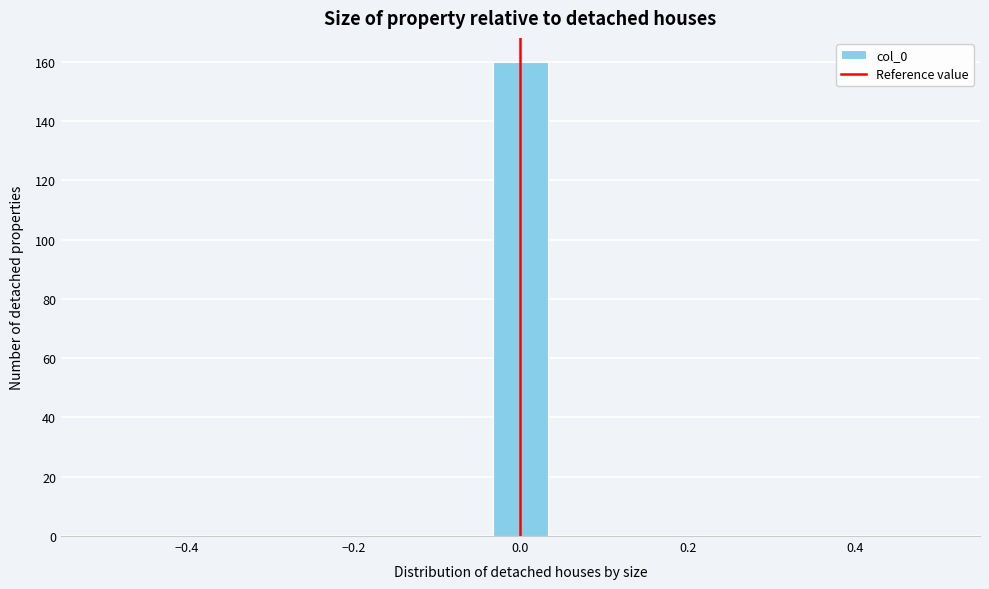

Read against the x-axis, roughly where is the centre of the tallest bar?

0.00